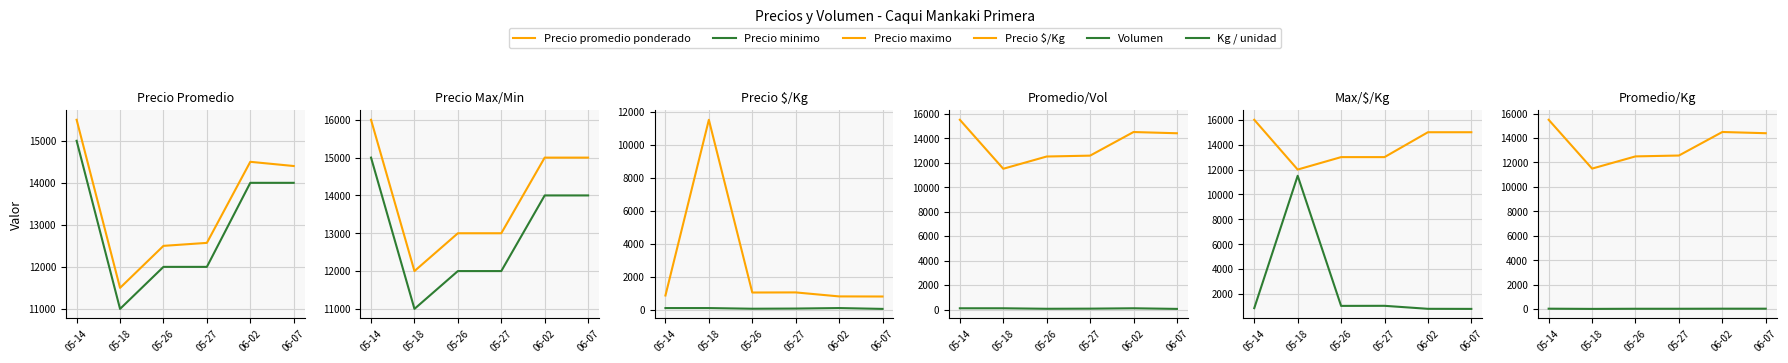

True or false: Kg / unidad has more than 1 interior local peaks.

False